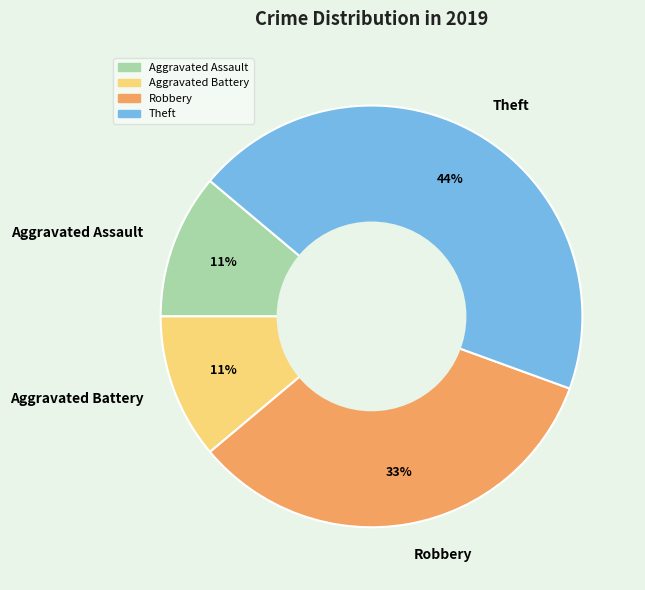

To the nearest percent, what portion does Theft represent?

44%